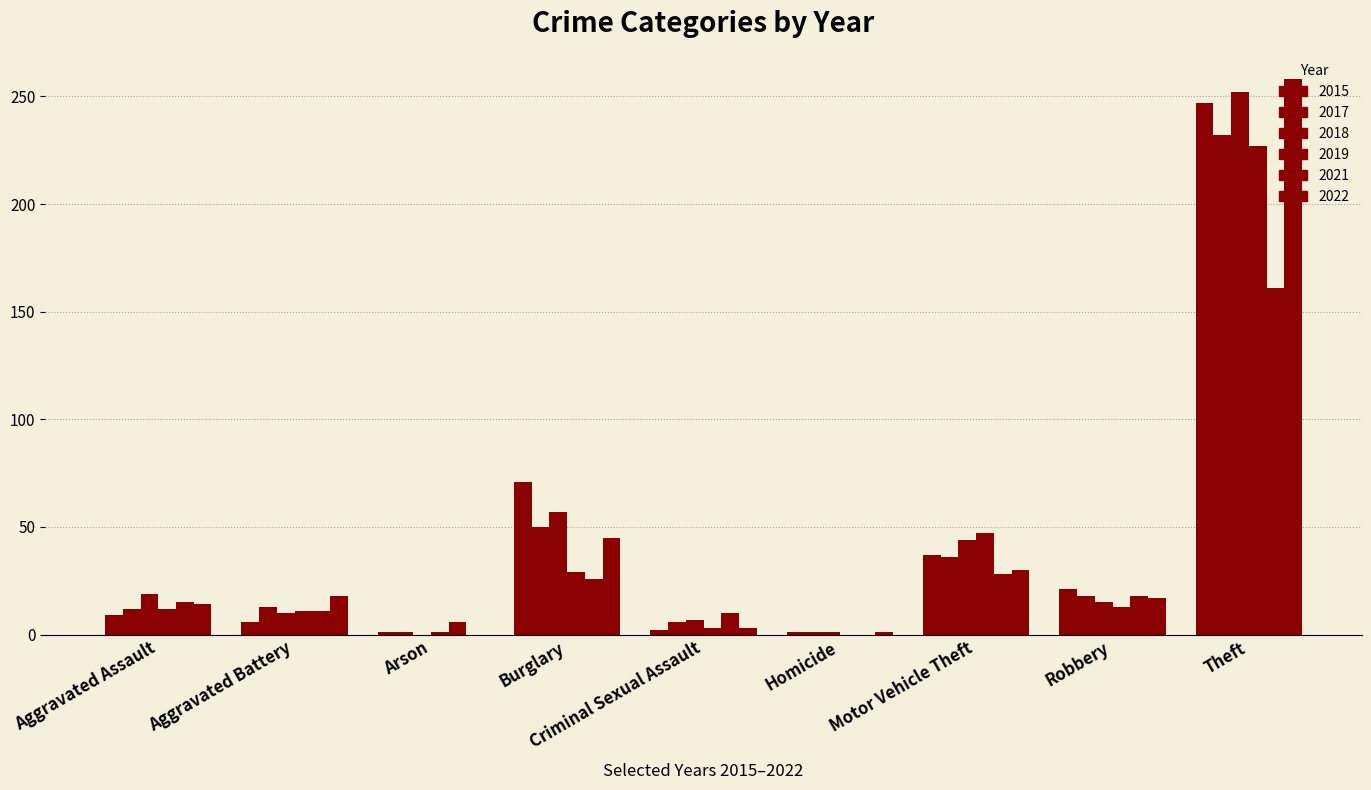

The value of 2022 at Homicide is 2. True or false?

False